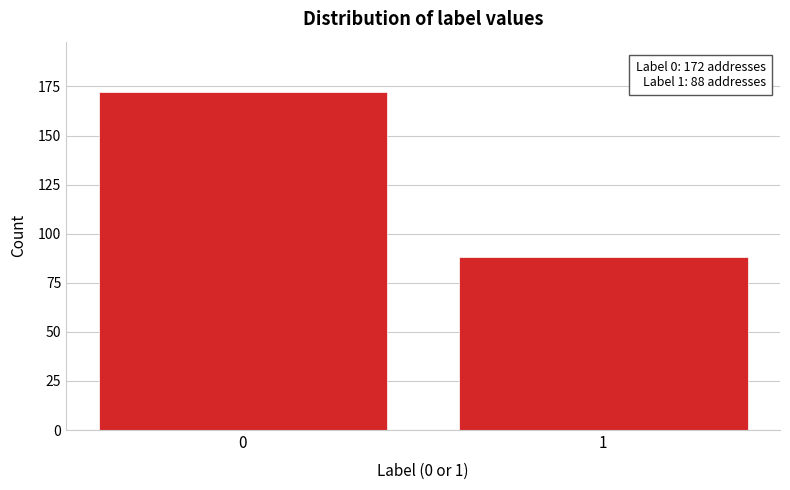

Reading left to right, what are all the values shown in this chart?

172	88